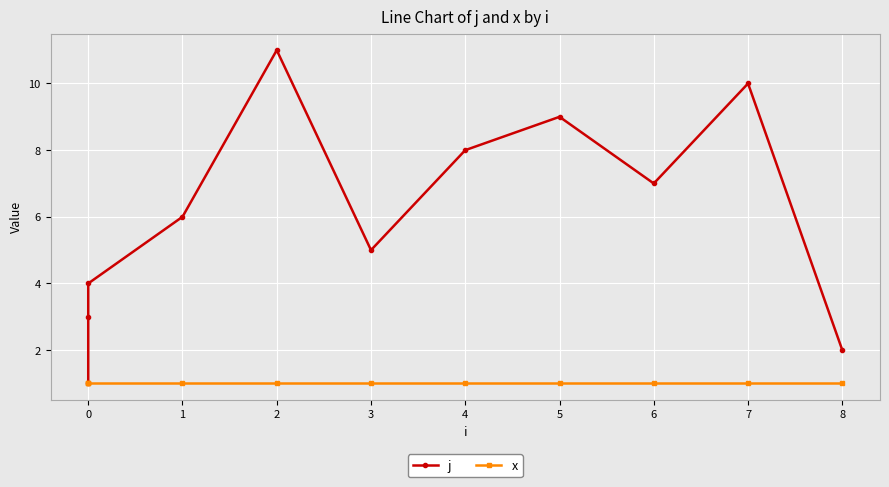

Rank the series by their maximum value, from lowest to highest.

x, j